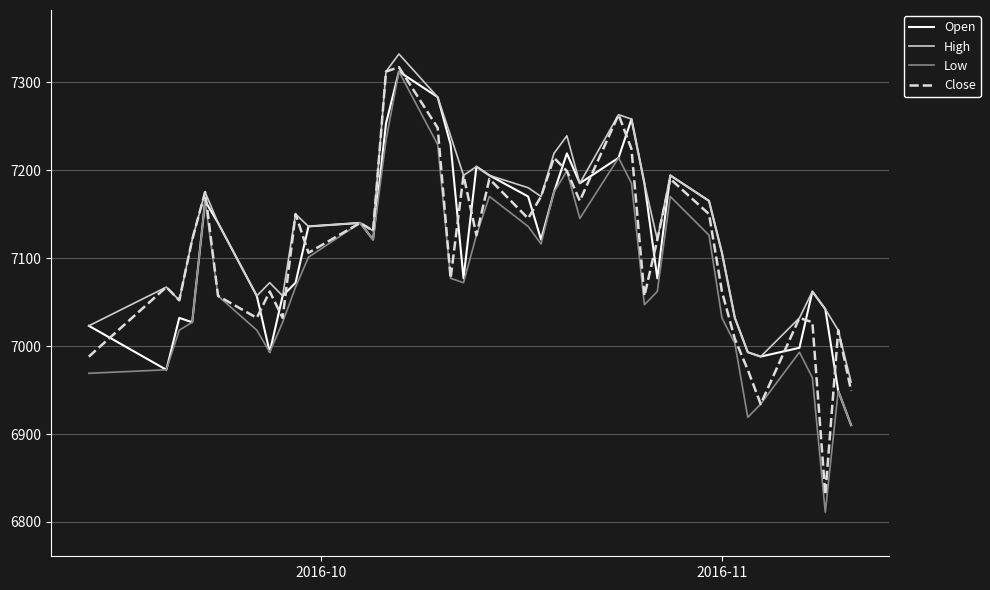

What is the smallest value displayed?

6811